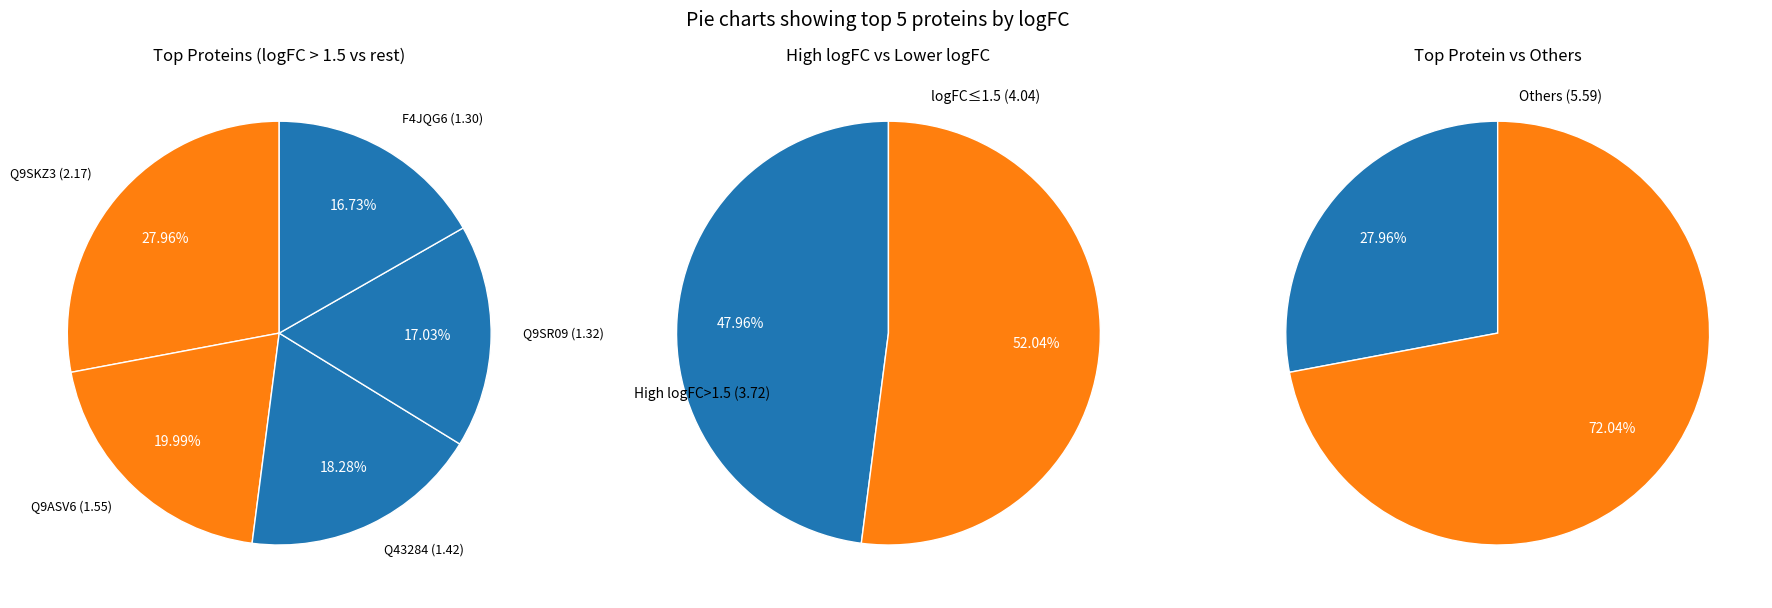

Approximately how many times larger is the value at Q9ASV6 compared to Q43284?

1.1